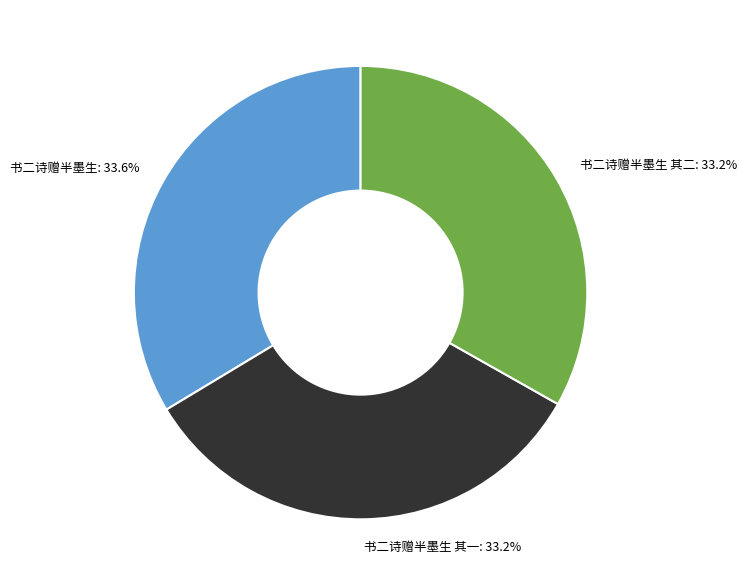

Combined, what portion of the pie is 书二诗赠半墨生 其二: 33.2% and 书二诗赠半墨生 其一: 33.2%?

66.4%